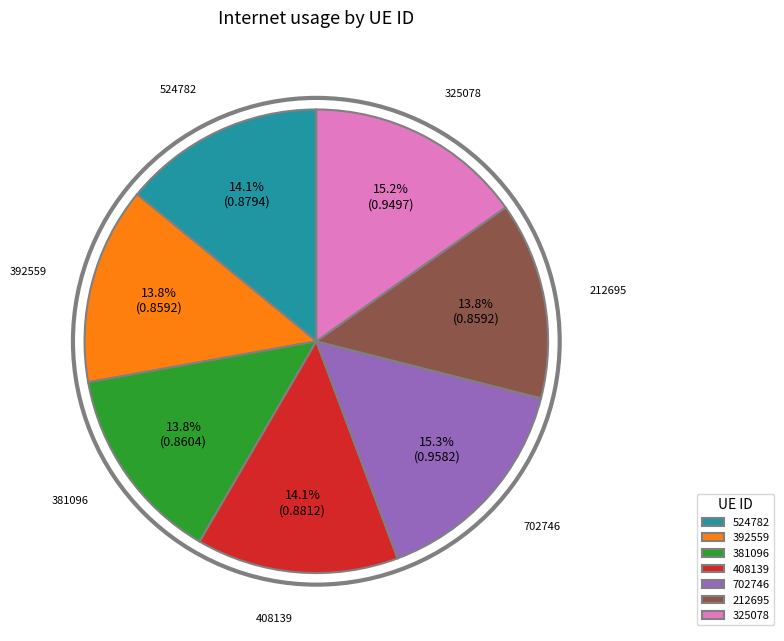

Is it true that 702746 is 15% of the pie?

True